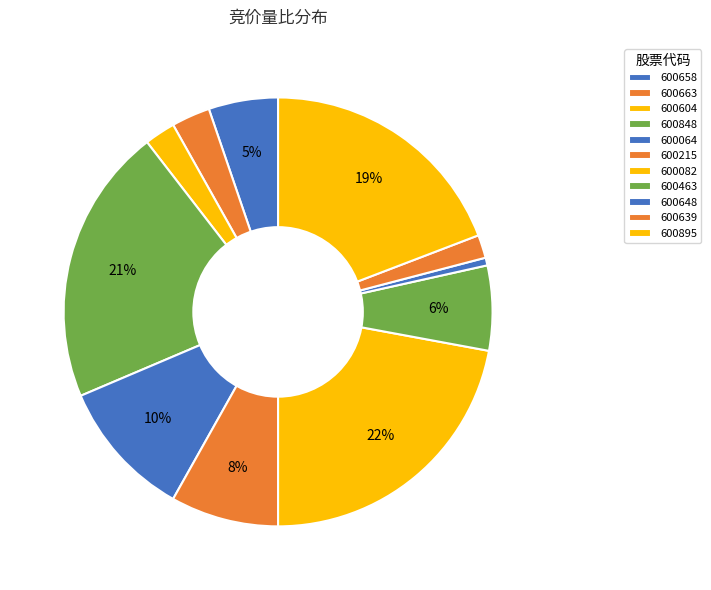

What is the ratio of the value at 600215 to the value at 600848?

0.4